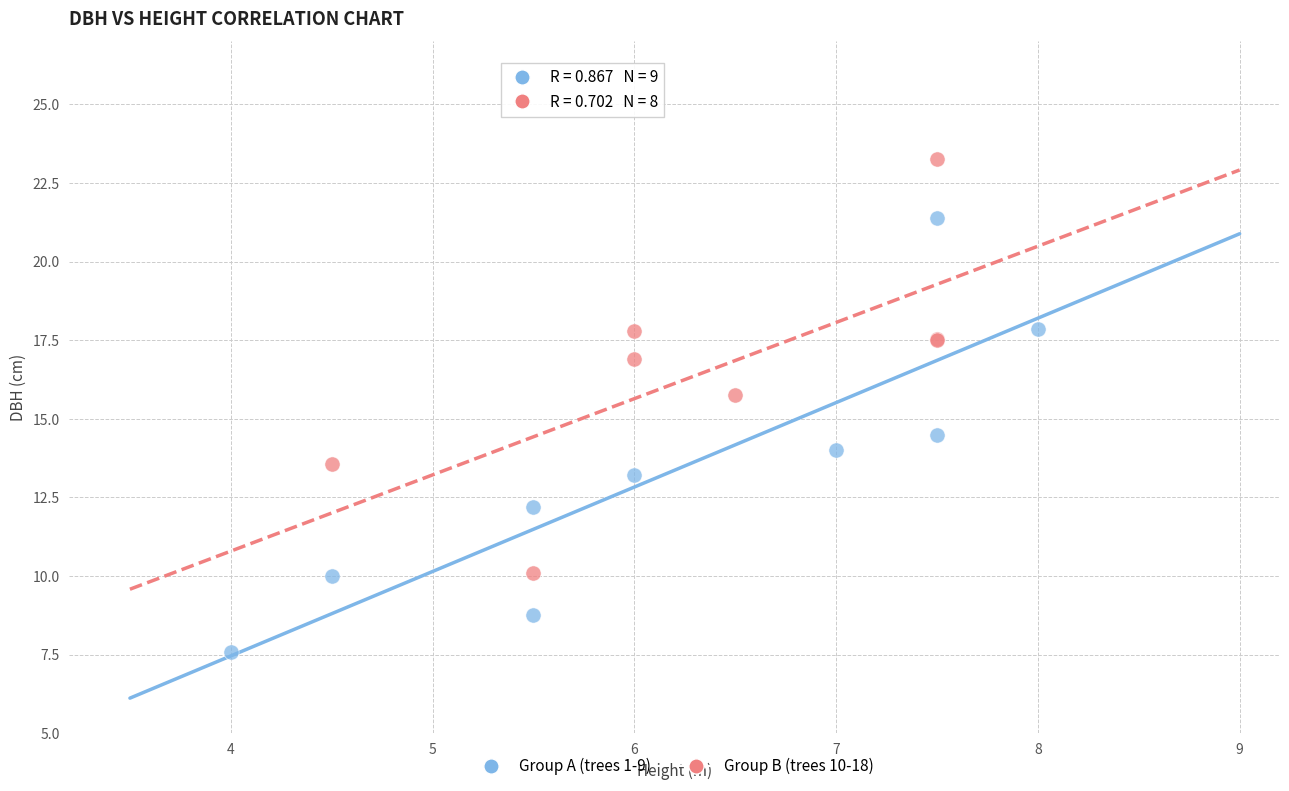

Which series contains the highest Y value?

Group B (trees 10-18)